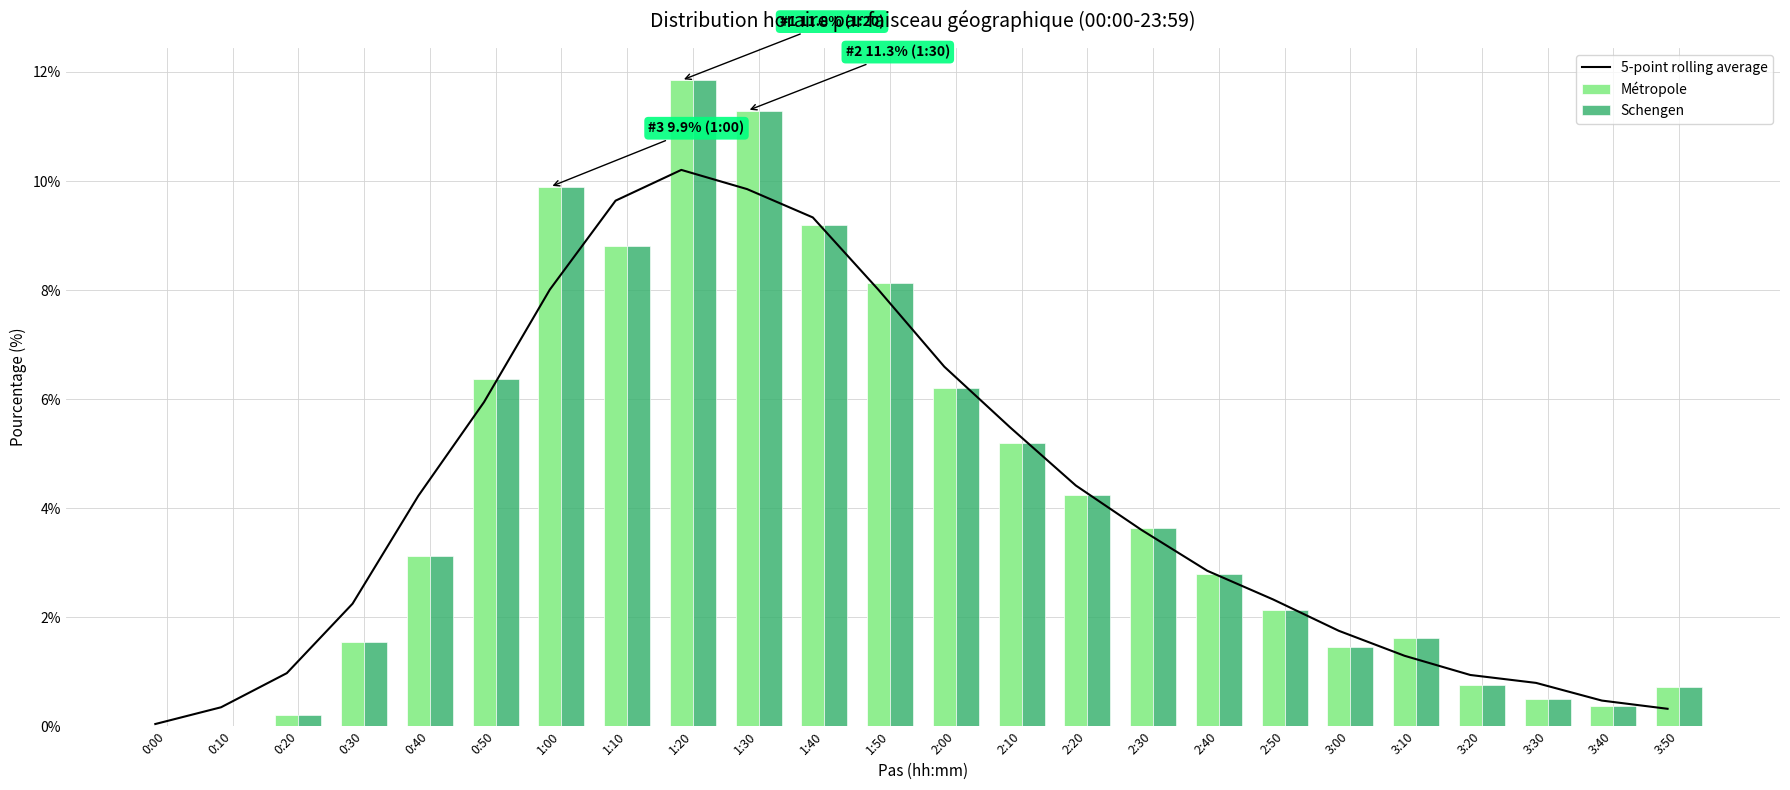

What are all the series names shown in the legend?

5-point rolling average, Métropole, Schengen